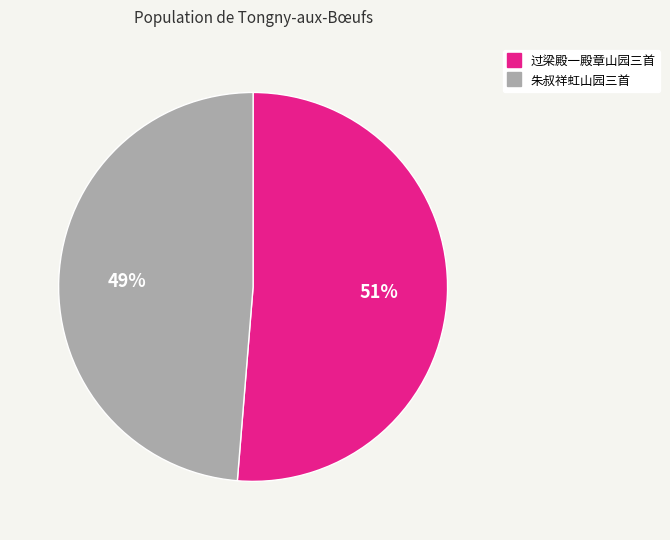

Is there a majority slice in this chart?

Yes